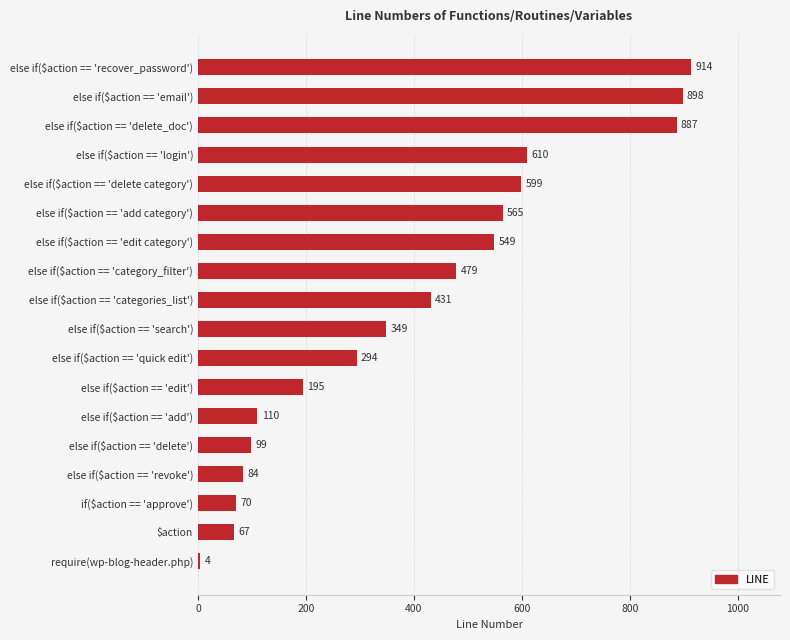

The value at else if($action == 'revoke') is 144. True or false?

False